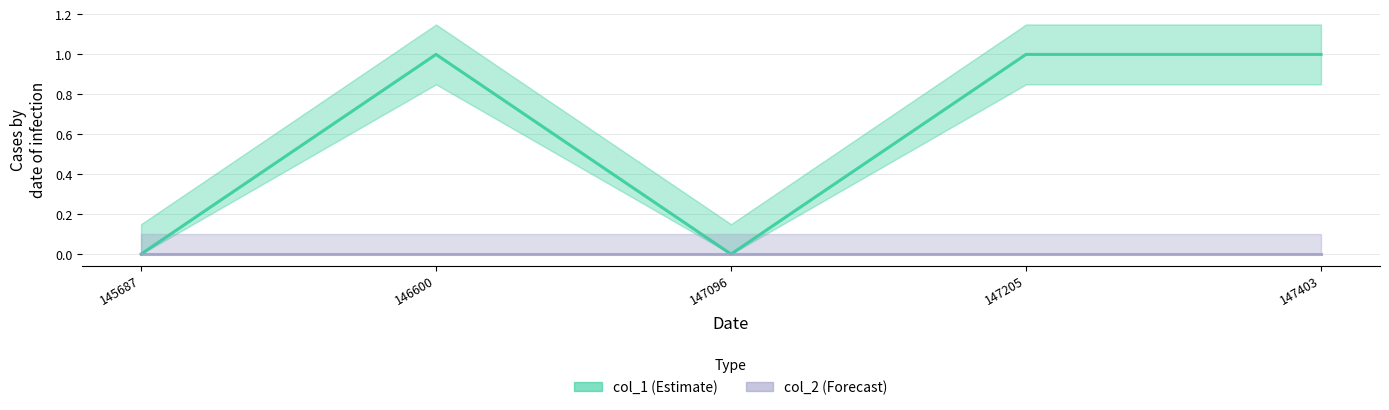

Reading right to left, extract all data points from this chart.

1	1	0	1	0